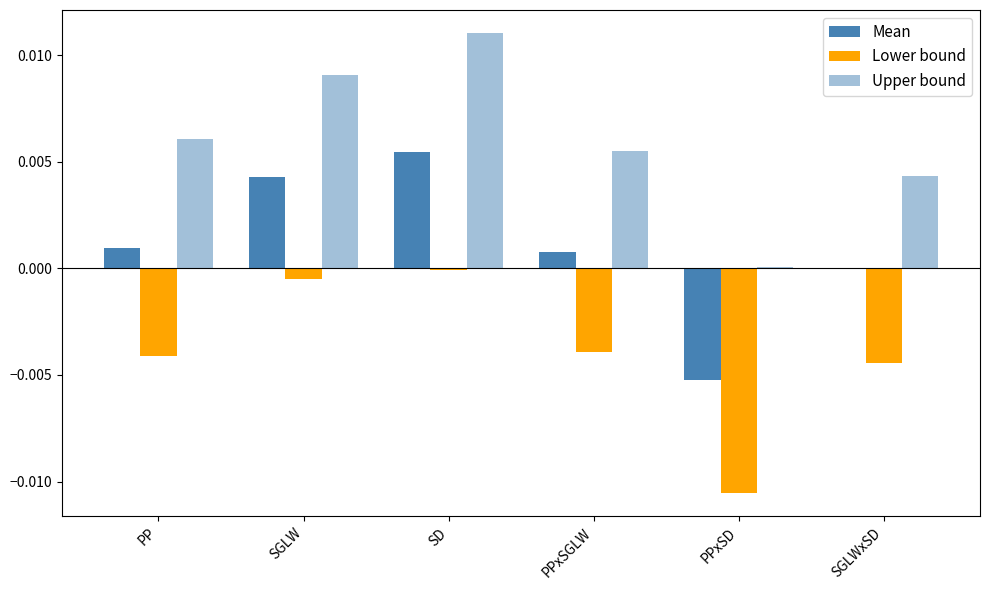

At how many categories does at least one series exceed 0?

6